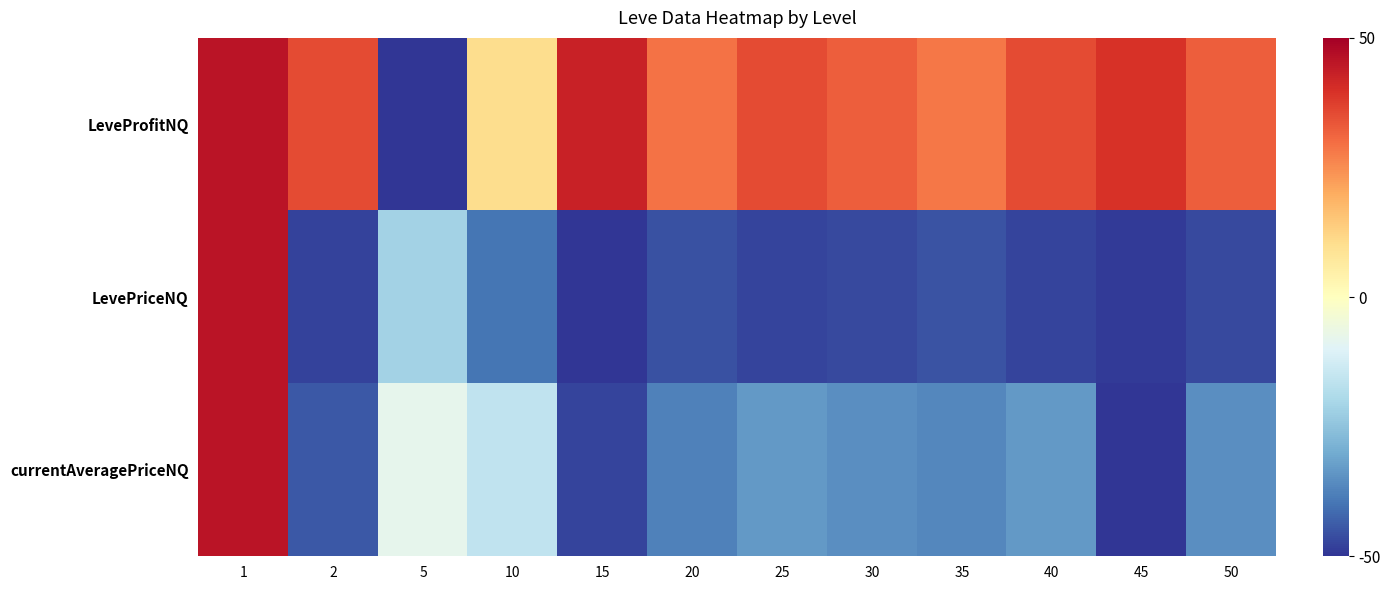

Rank the series by their maximum value, from highest to lowest.

LeveProfitNQ, LevePriceNQ, currentAveragePriceNQ